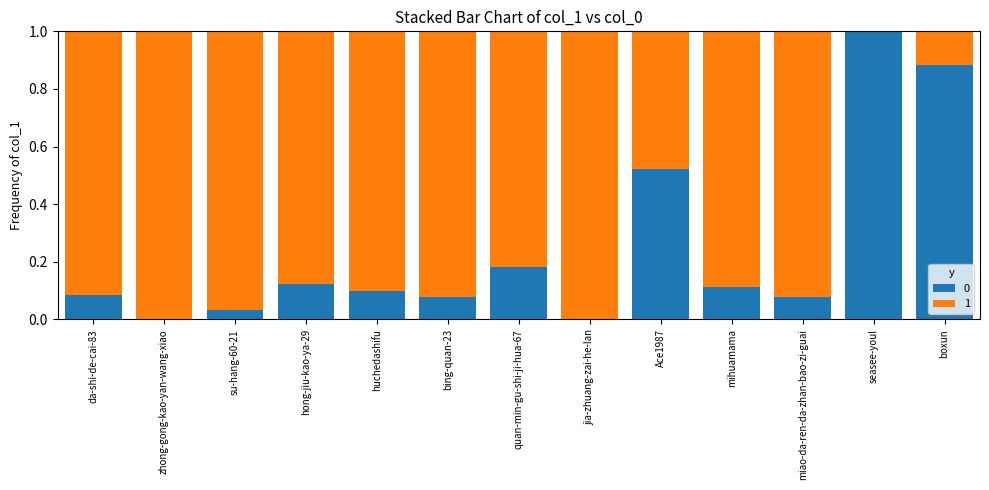

Are the bars horizontal?

No